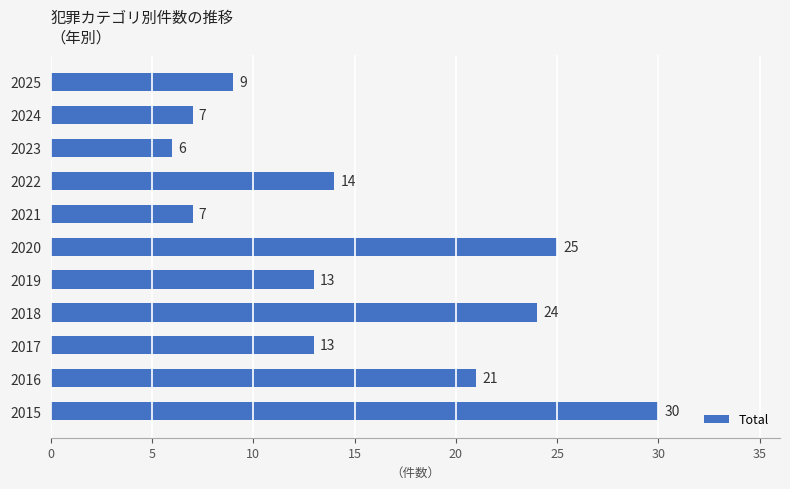

The value at 2020 is 8. True or false?

False